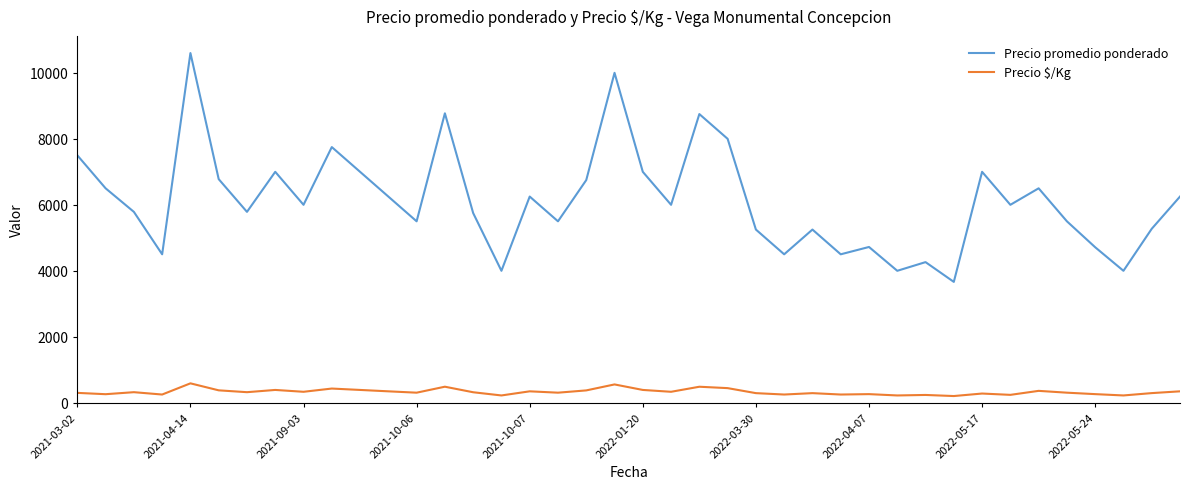

List the series in order of their peak value, highest first.

Precio promedio ponderado, Precio $/Kg